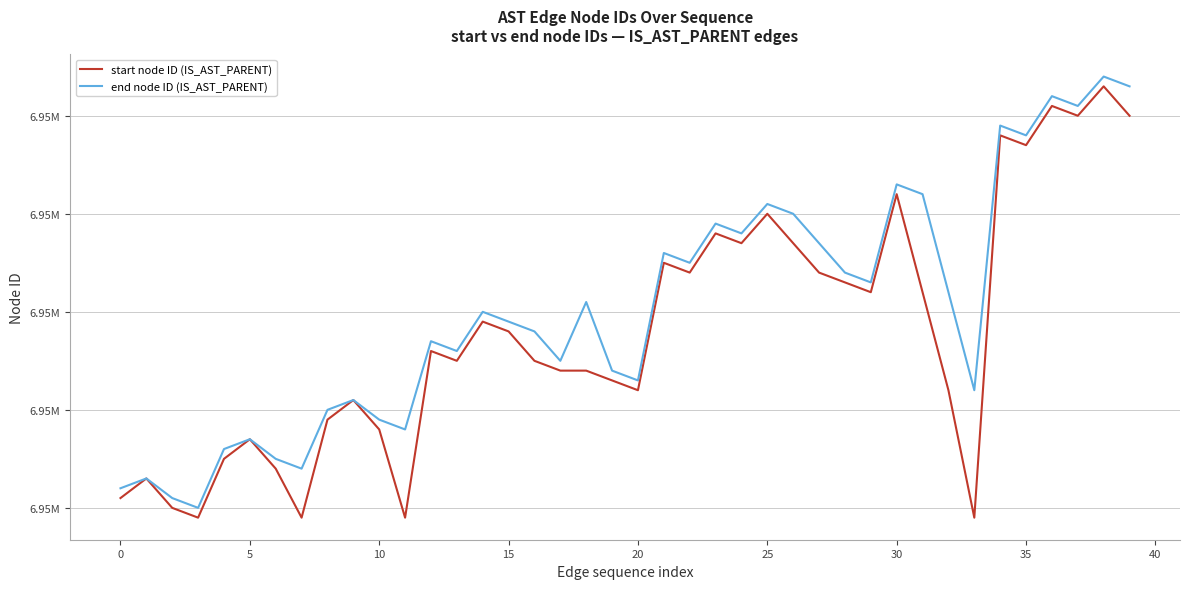

Does the chart have visible grid lines?

Yes